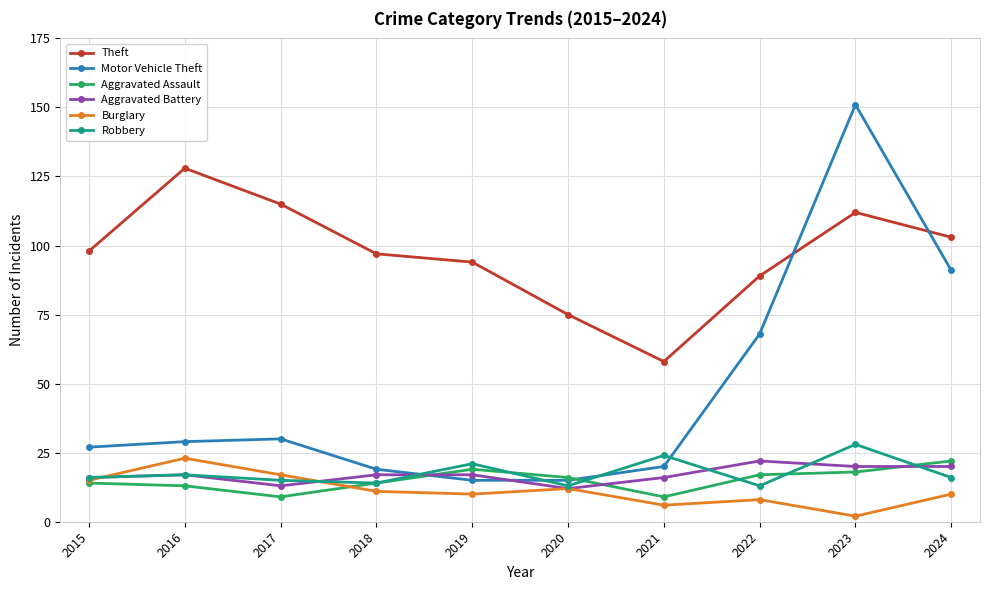

At which category is the sum across all series the highest?

2023